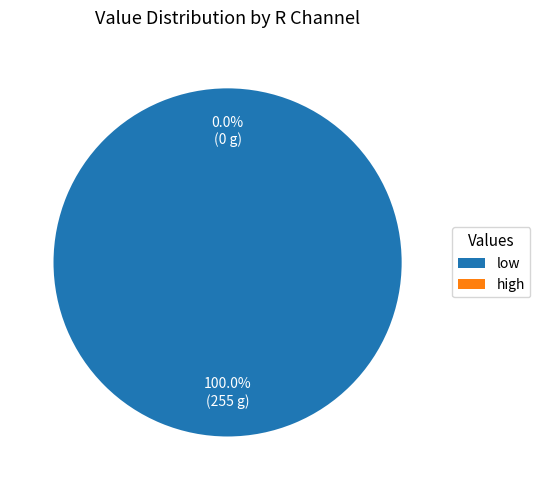

To the nearest percent, what portion does low represent?

100%